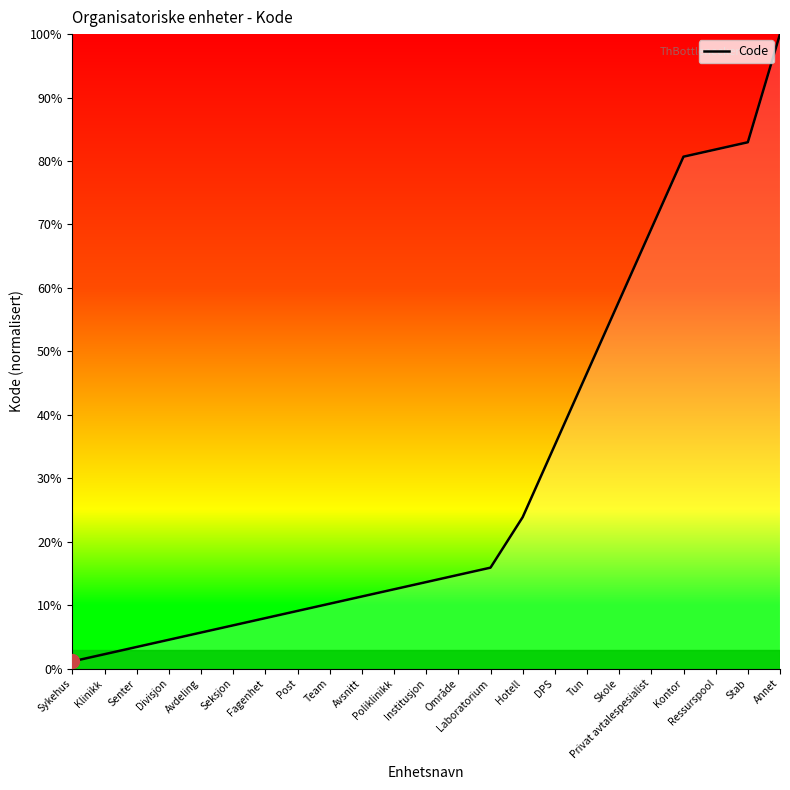

What position from the left is Post?

8